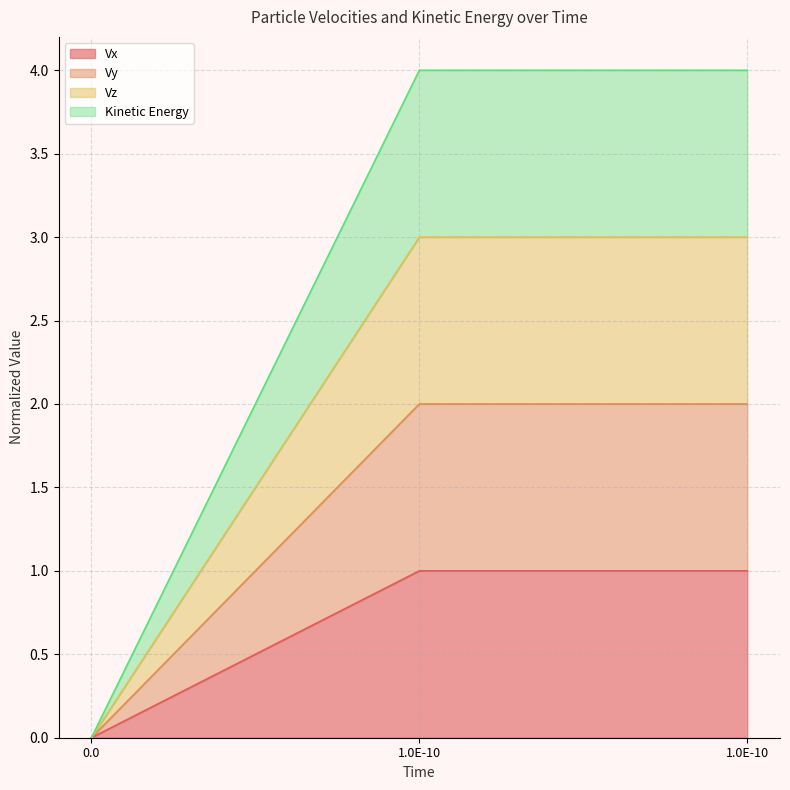

Which series has the largest range (max minus min)?

Kinetic Energy